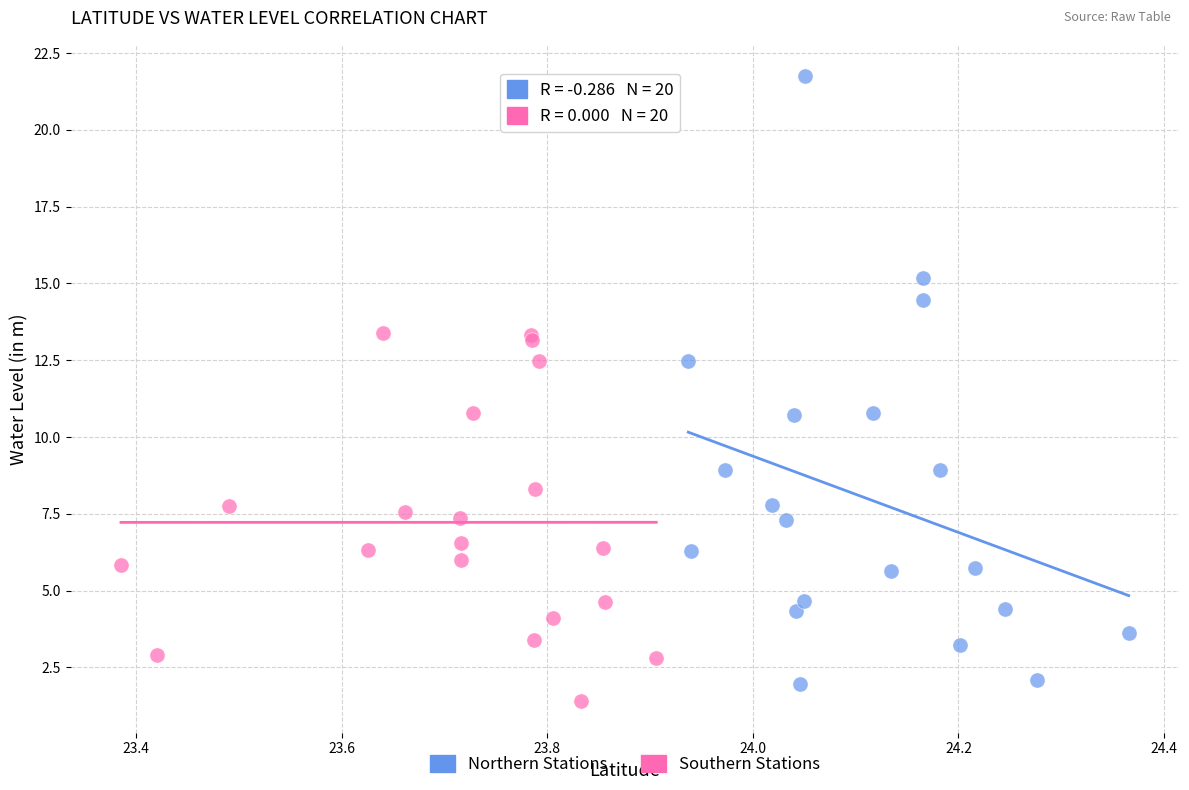

Which series has the widest spread of Y values?

Northern Stations